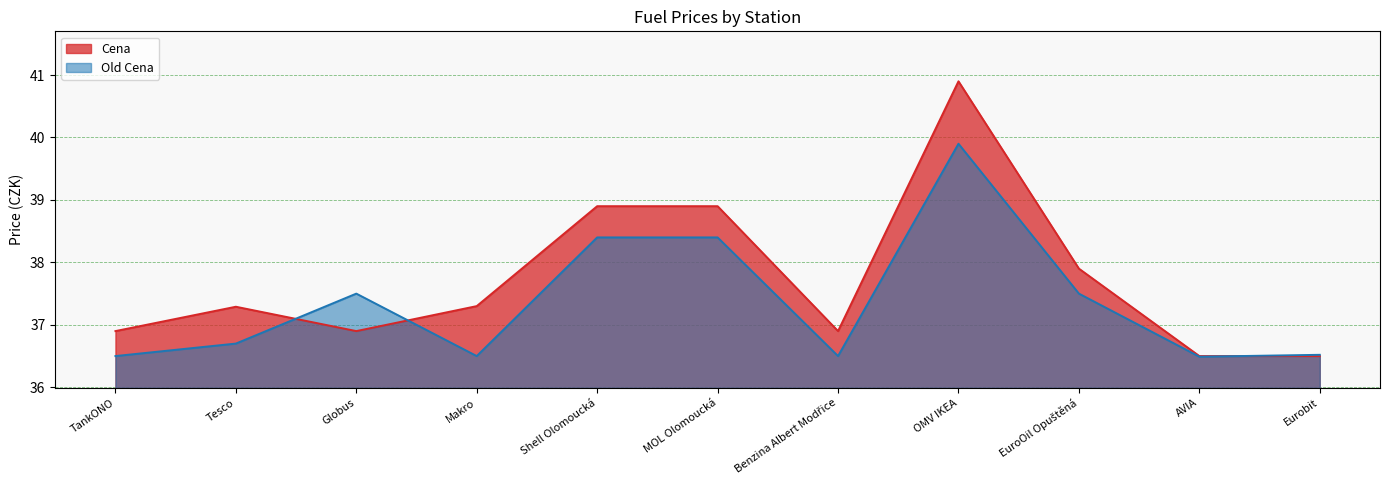

At which category is the sum across all series the highest?

OMV IKEA